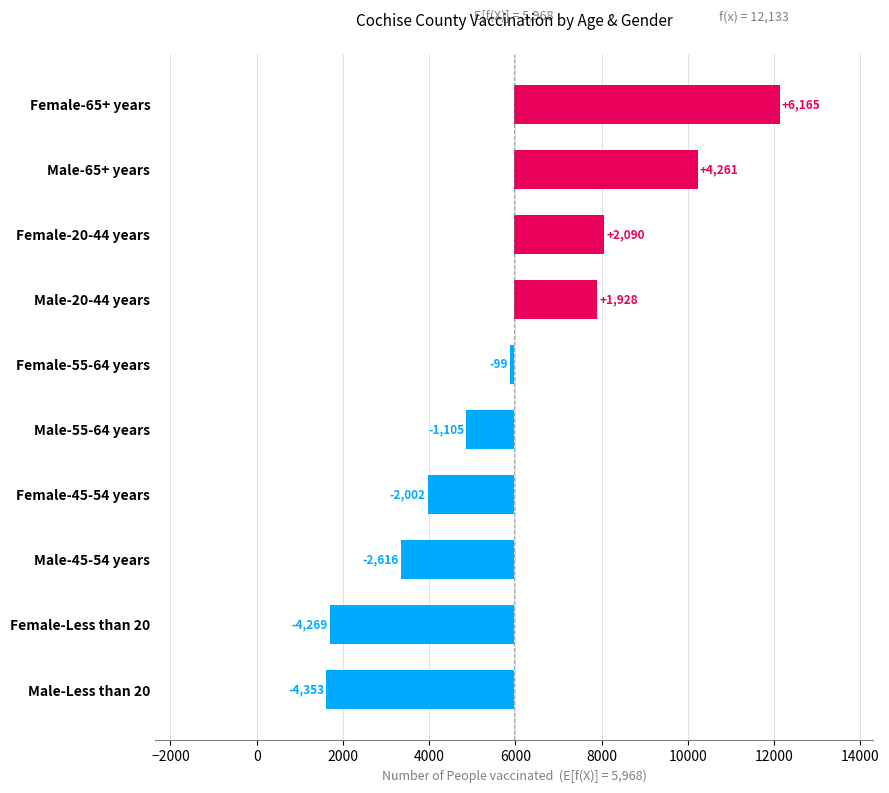

Between Male-45-54 years and Male-55-64 years, which is larger?

Male-55-64 years